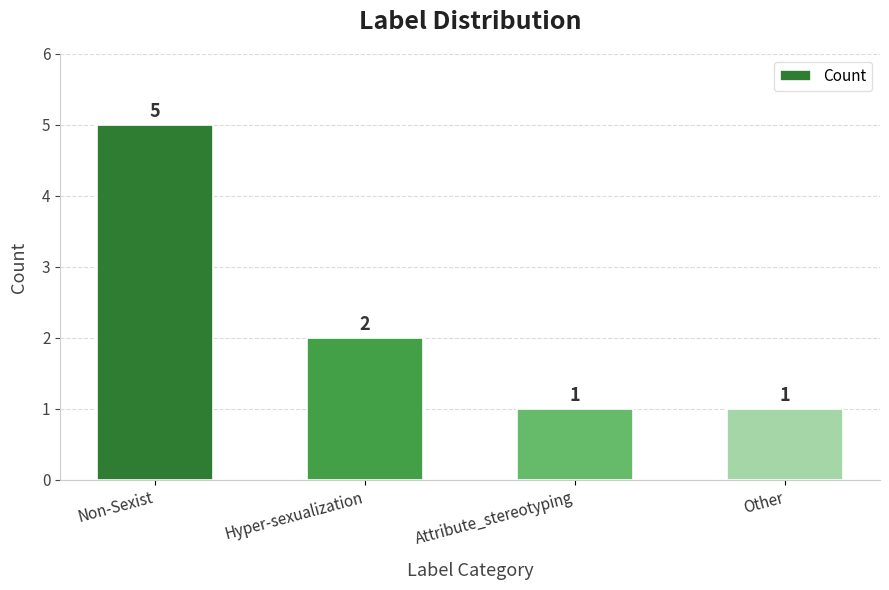

Which label corresponds to the largest value in the chart?

Non-Sexist